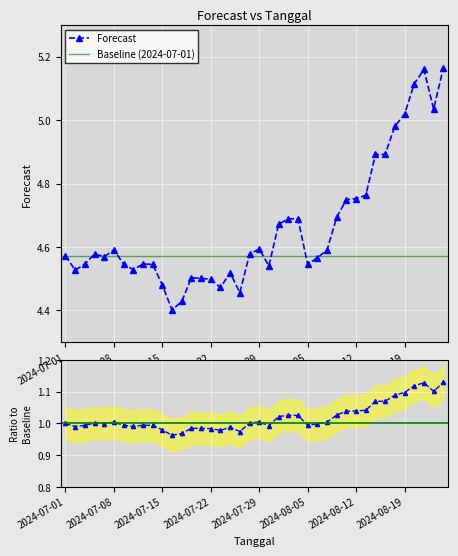

Rank the categories by value from highest to lowest.

2024-08-23, 2024-08-21, 2024-08-20, 2024-08-22, 2024-08-19, 2024-08-16, 2024-08-15, 2024-08-14, 2024-08-13, 2024-08-12, 2024-08-09, 2024-08-08, 2024-08-01, 2024-08-02, 2024-07-31, 2024-07-29, 2024-07-08, 2024-08-07, 2024-07-04, 2024-07-26, 2024-07-01, 2024-07-05, 2024-08-06, 2024-07-09, 2024-07-11, 2024-07-03, 2024-07-12, 2024-08-05, 2024-07-30, 2024-07-10, 2024-07-02, 2024-07-24, 2024-07-18, 2024-07-19, 2024-07-22, 2024-07-15, 2024-07-23, 2024-07-25, 2024-07-17, 2024-07-16